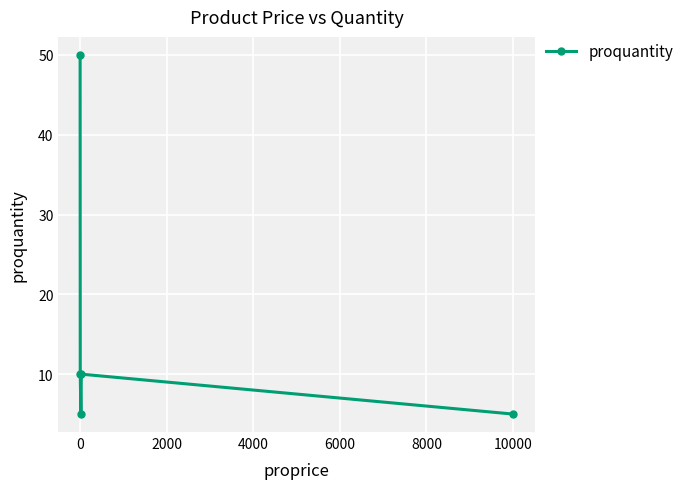

How many points are higher than both their immediate neighbors (excluding endpoints)?

1